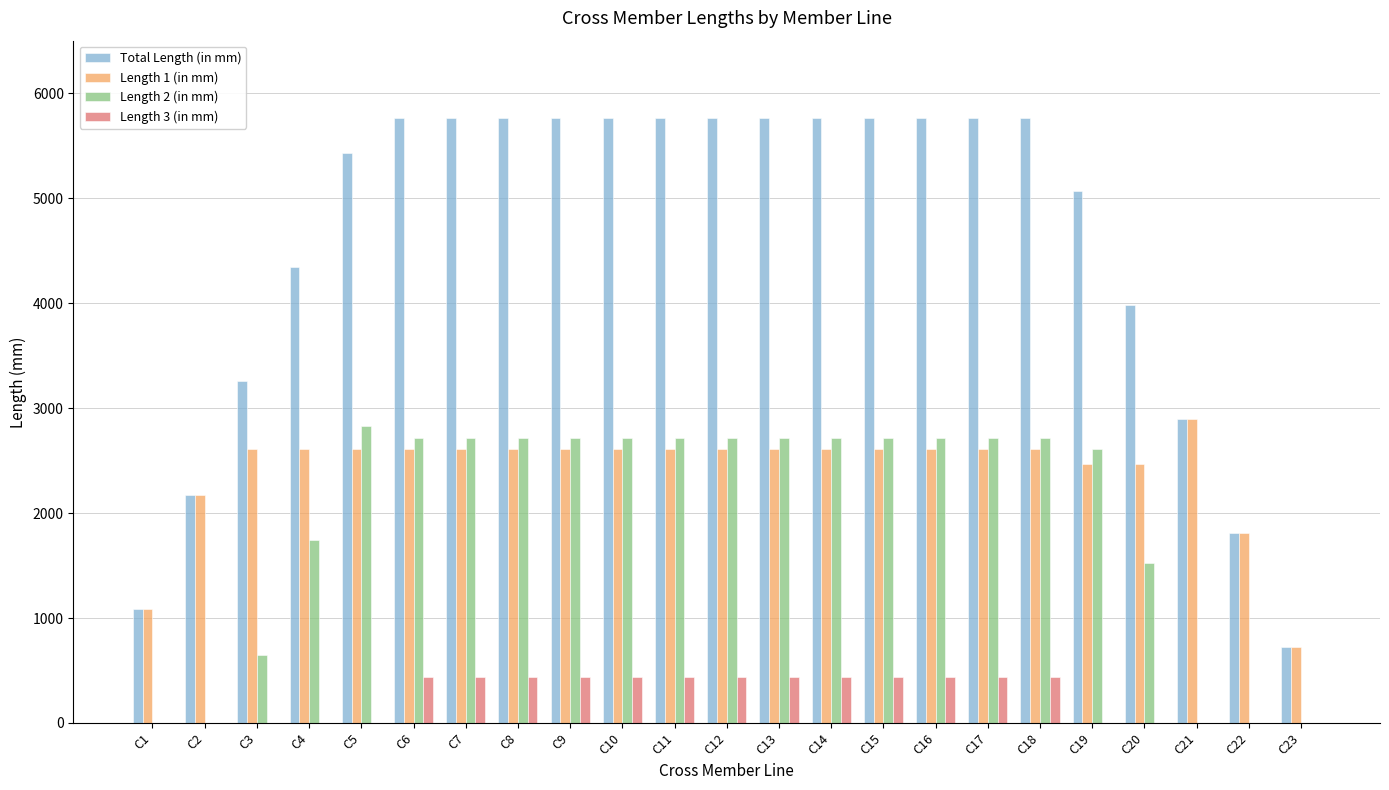

Reading left to right, what are all the values shown in this chart?

Total Length (in mm): C1=1086.6	C2=2173.2	C3=3259.8	C4=4346.4	C5=5433.0	C6=5759.1	C7=5759.1	C8=5759.1	C9=5759.1	C10=5759.1	C11=5759.1	C12=5759.1	C13=5759.1	C14=5759.1	C15=5759.1	C16=5759.1	C17=5759.1	C18=5759.1	C19=5070.3	C20=3983.7	C21=2897.1	C22=1810.5	C23=723.9
Length 1 (in mm): C1=1086.6	C2=2173.2	C3=2607.9	C4=2607.9	C5=2607.9	C6=2607.9	C7=2607.9	C8=2607.9	C9=2607.9	C10=2607.9	C11=2607.9	C12=2607.9	C13=2607.9	C14=2607.9	C15=2607.9	C16=2607.9	C17=2607.9	C18=2607.9	C19=2462.4	C20=2462.4	C21=2897.1	C22=1810.5	C23=723.9
Length 2 (in mm): C1=0.0	C2=0.0	C3=651.9	C4=1738.5	C5=2825.1	C6=2716.5	C7=2716.5	C8=2716.5	C9=2716.5	C10=2716.5	C11=2716.5	C12=2716.5	C13=2716.5	C14=2716.5	C15=2716.5	C16=2716.5	C17=2716.5	C18=2716.5	C19=2607.9	C20=1521.3	C21=0.0	C22=0.0	C23=0.0
Length 3 (in mm): C1=0.0	C2=0.0	C3=0.0	C4=0.0	C5=0.0	C6=434.7	C7=434.7	C8=434.7	C9=434.7	C10=434.7	C11=434.7	C12=434.7	C13=434.7	C14=434.7	C15=434.7	C16=434.7	C17=434.7	C18=434.7	C19=0.0	C20=0.0	C21=0.0	C22=0.0	C23=0.0